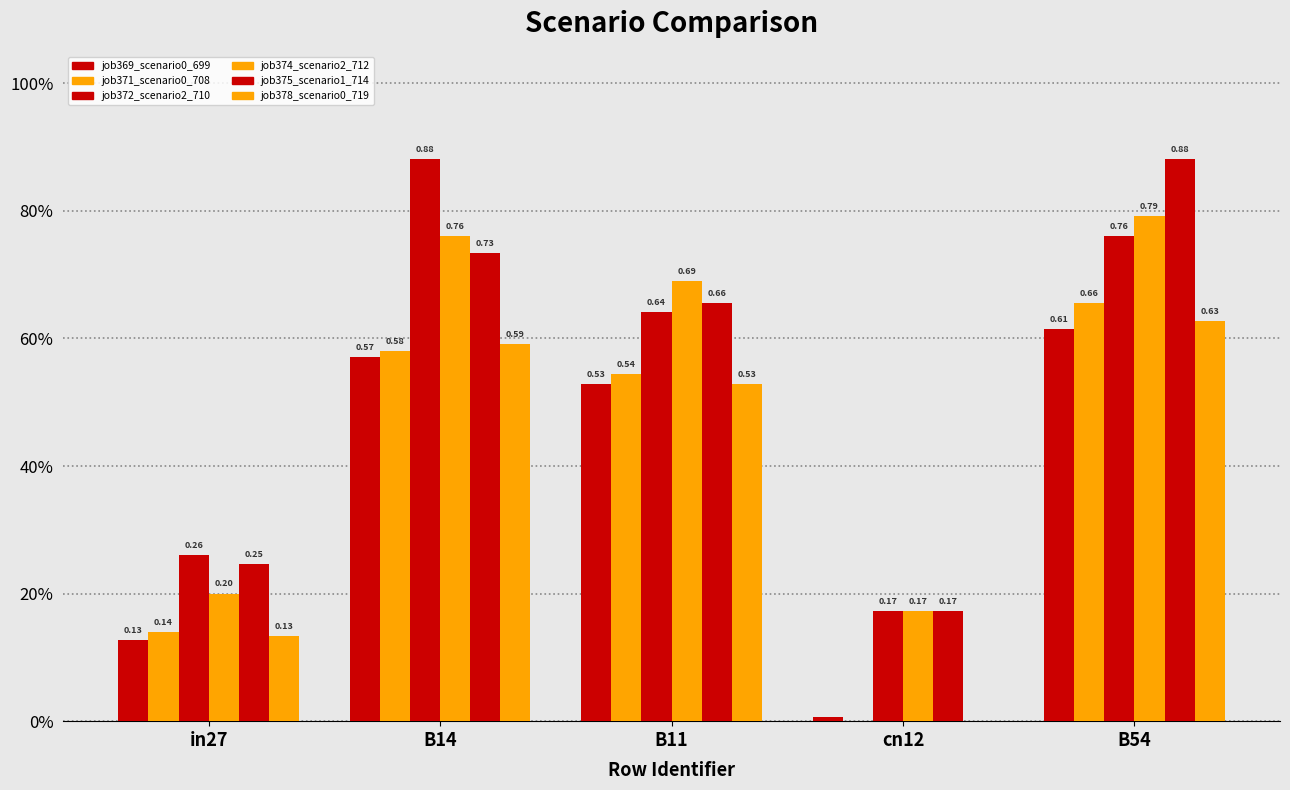

What is the value of the job371_scenario0_708 bar at the 2nd from the left?

0.6